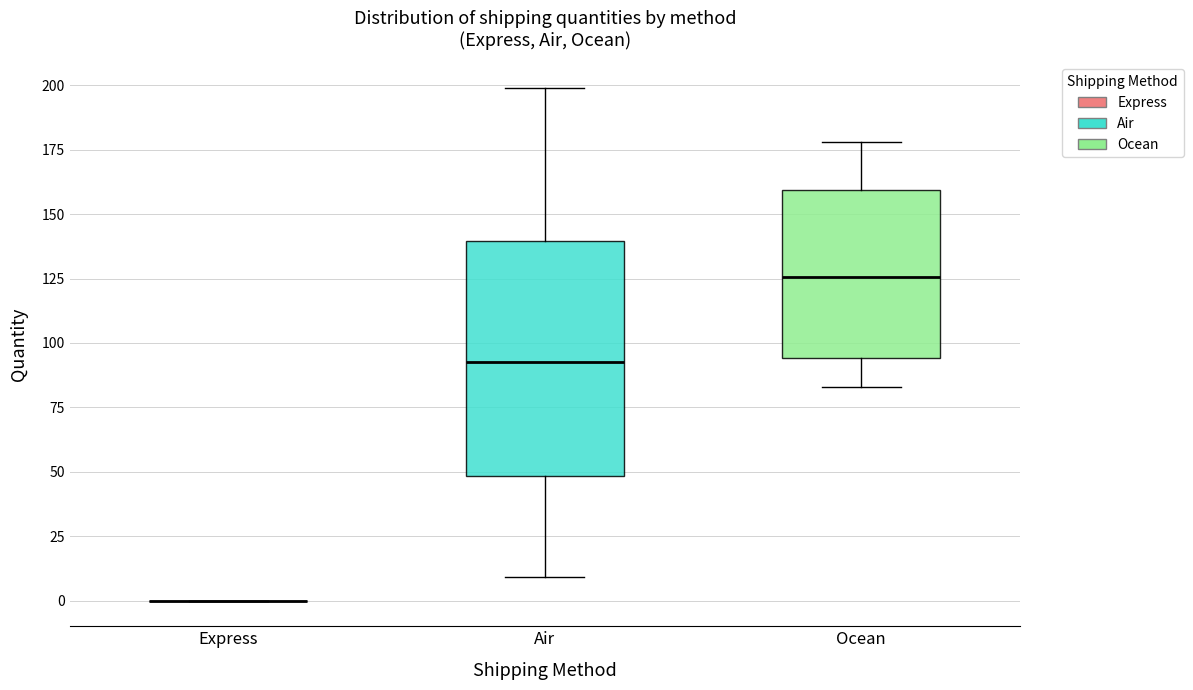

Comparing the boxes themselves (not the whiskers), which one is the tallest?

Air